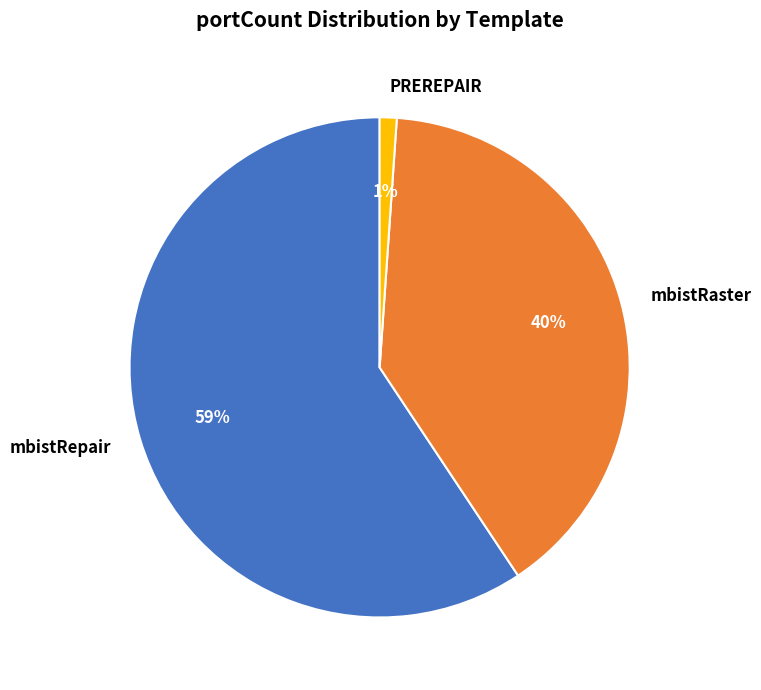

What is the ratio of the value at mbistRaster to the value at mbistRepair?

0.7